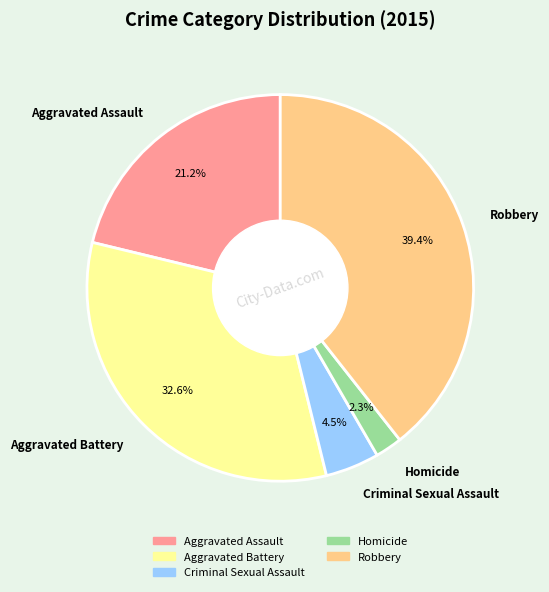

To the nearest percent, what is the difference between the Aggravated Battery and Robbery slice percentages?

7%